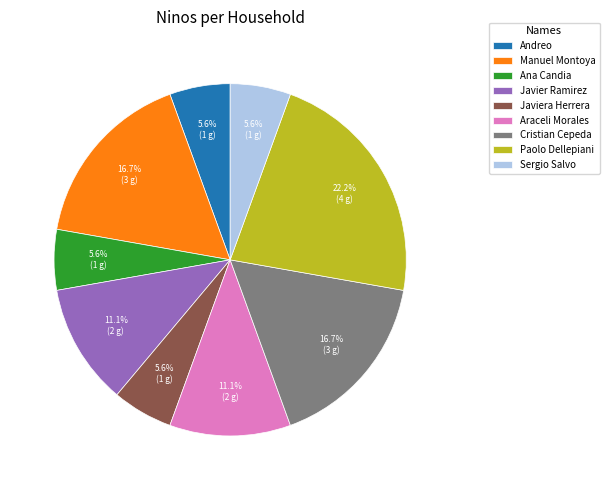

To the nearest percent, what is the combined percentage of Ana Candia and Javiera Herrera?

11%